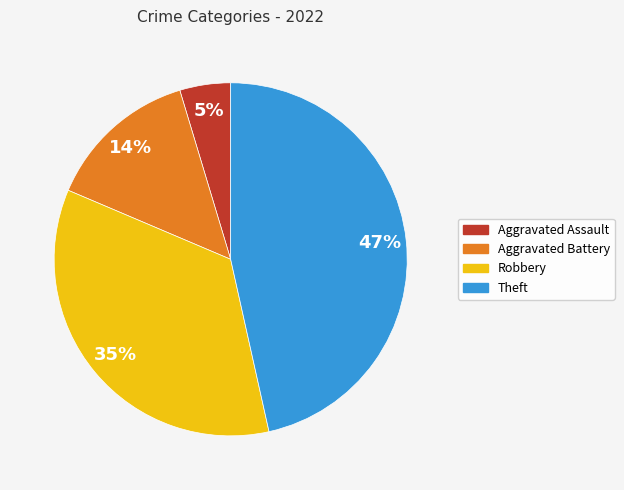

Which has a higher value, Aggravated Assault or Aggravated Battery?

Aggravated Battery